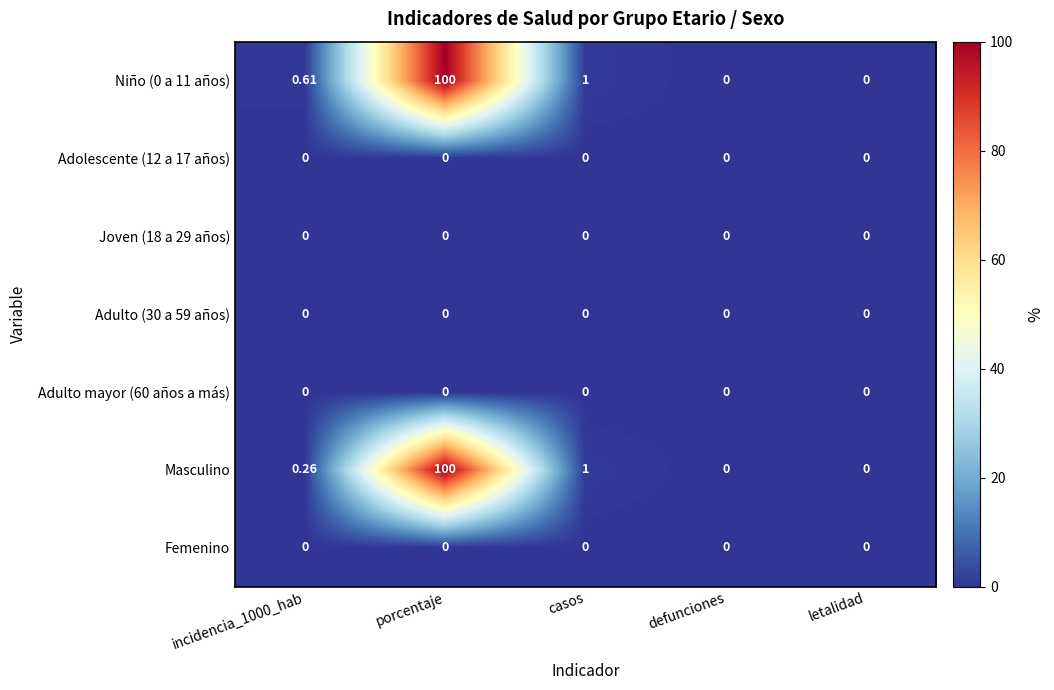

At which category does the chart reach its peak across all series?

porcentaje